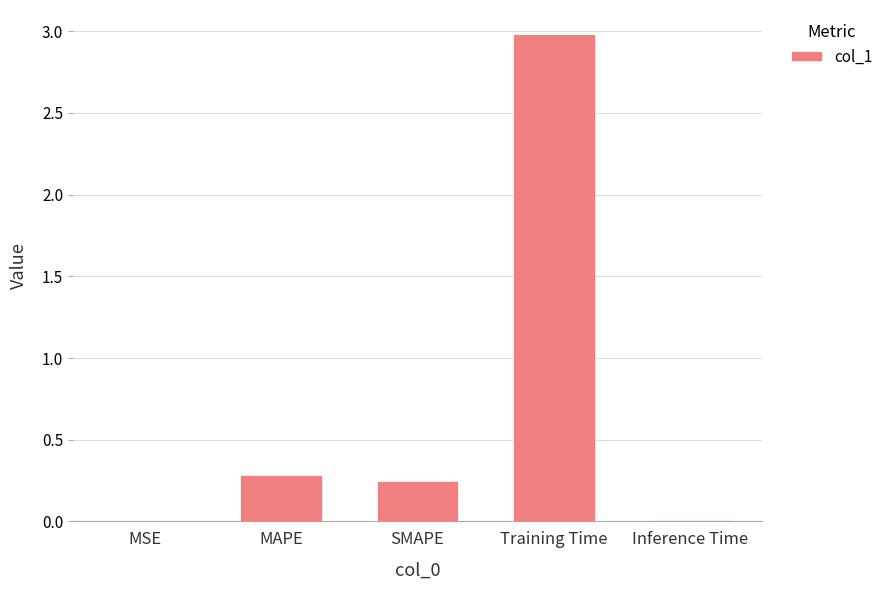

Does the chart contain stacked bars?

No